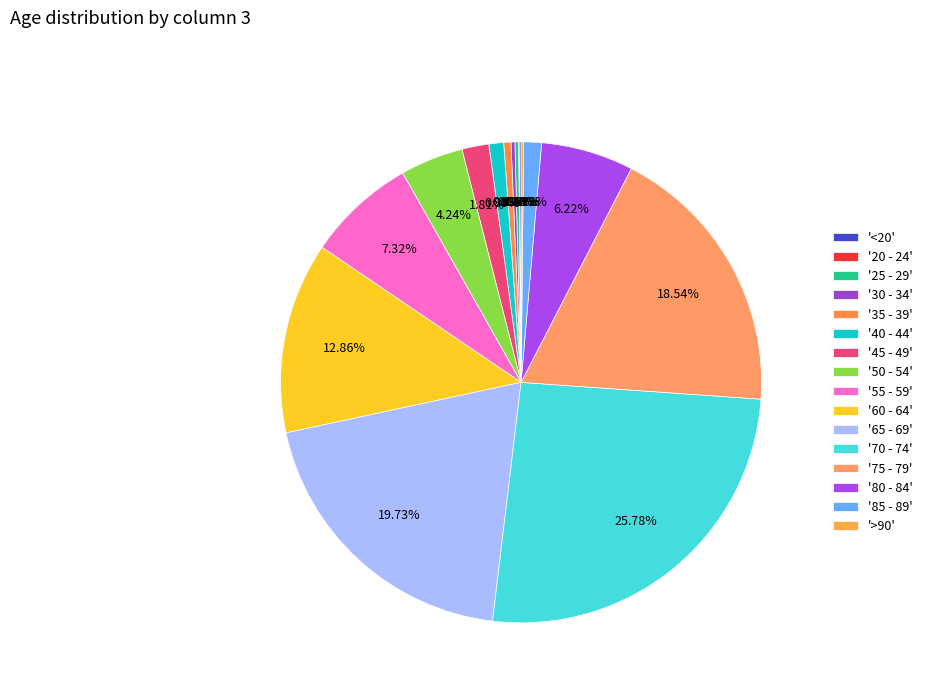

Rank the categories by value from highest to lowest.

70 - 74, 65 - 69, 75 - 79, 60 - 64, 55 - 59, 80 - 84, 50 - 54, 45 - 49, 85 - 89, 40 - 44, 35 - 39, 30 - 34, 25 - 29, >90, <20, 20 - 24